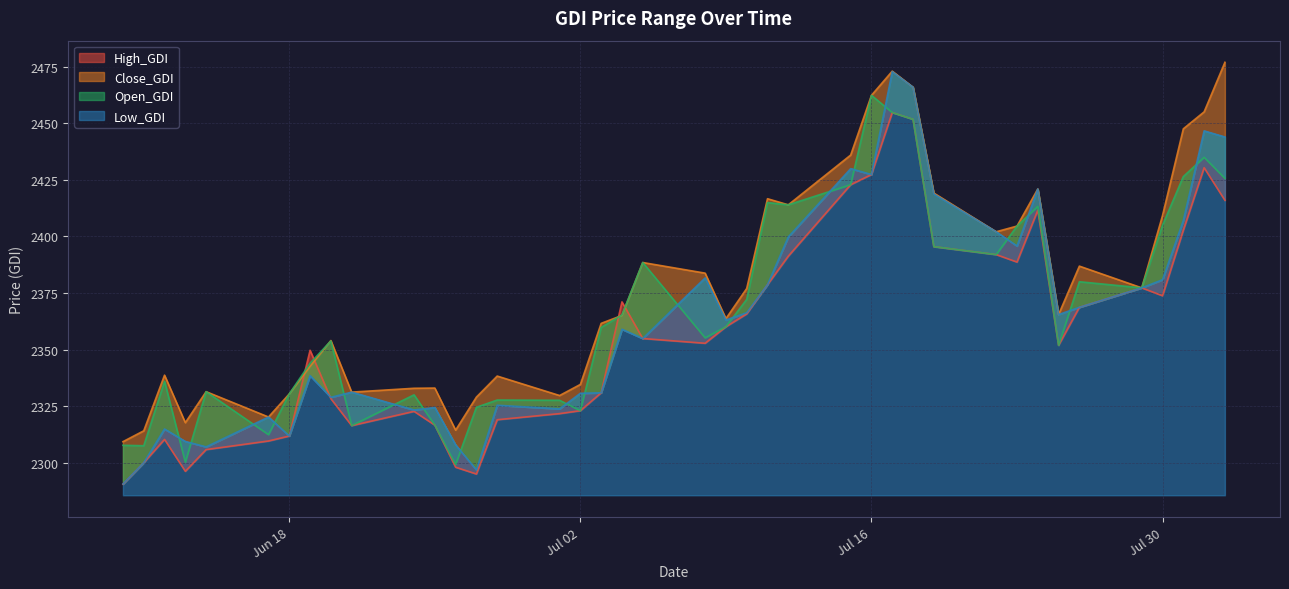

How many data points in High_GDI are above 2354?

20